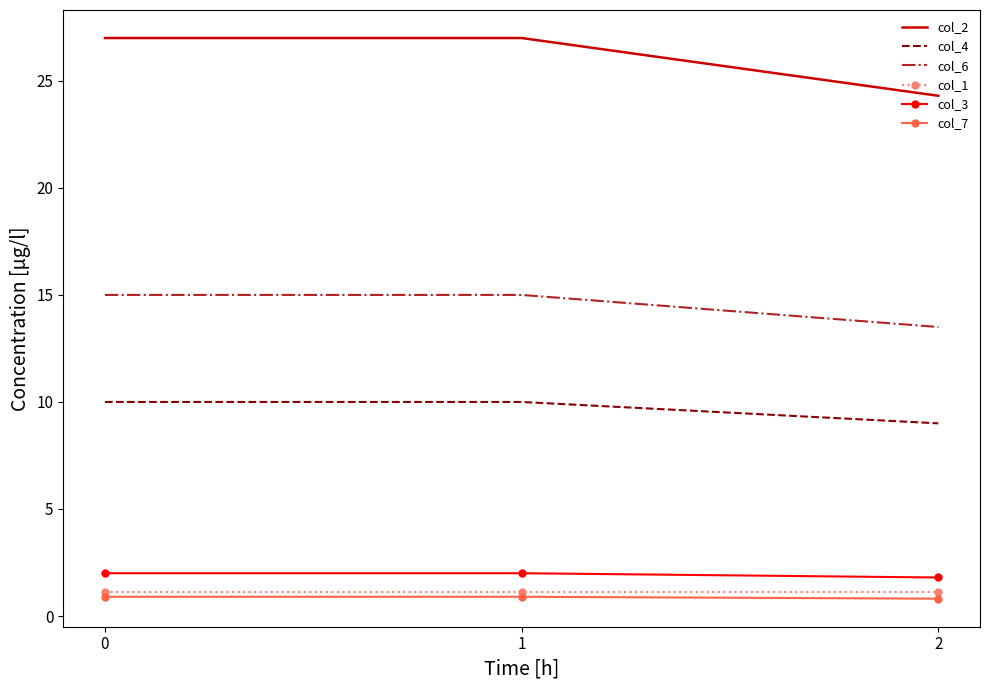

Which has a higher value, 1 or 0?

1